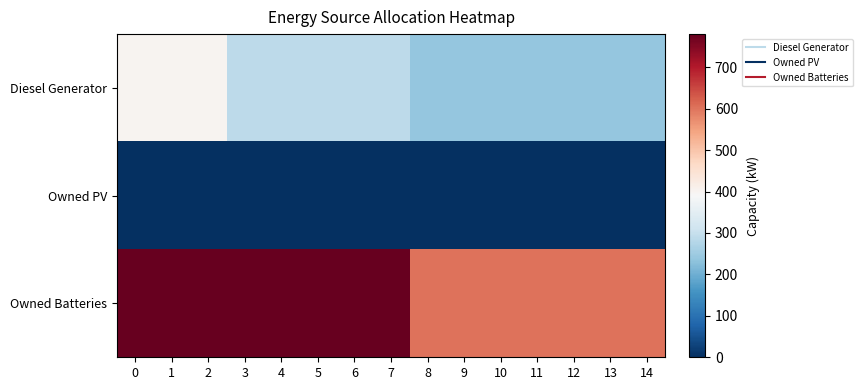

List the series in order of their overall mean, lowest first.

Owned PV, Diesel Generator, Owned Batteries